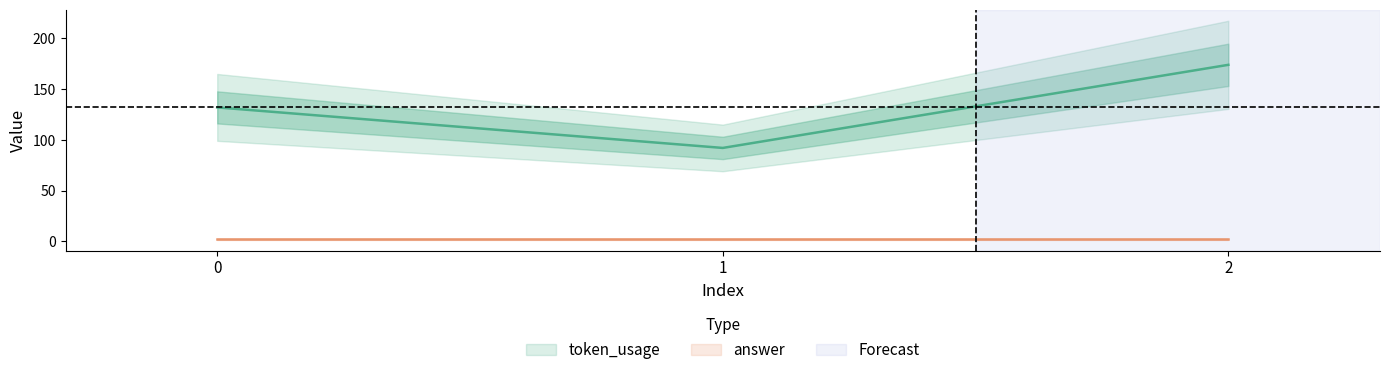

Between 2 and 0, which is larger?

2